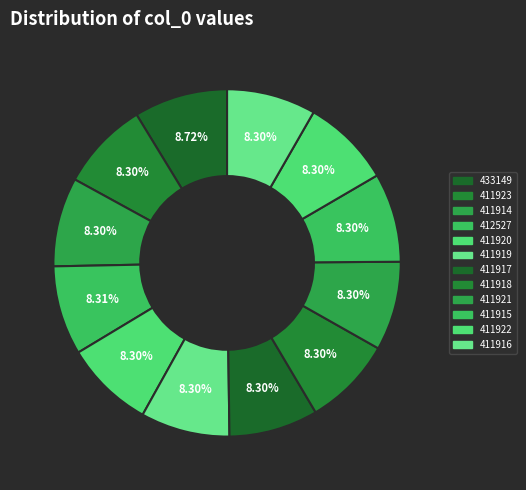

Which category has the smallest portion of the pie?

411914